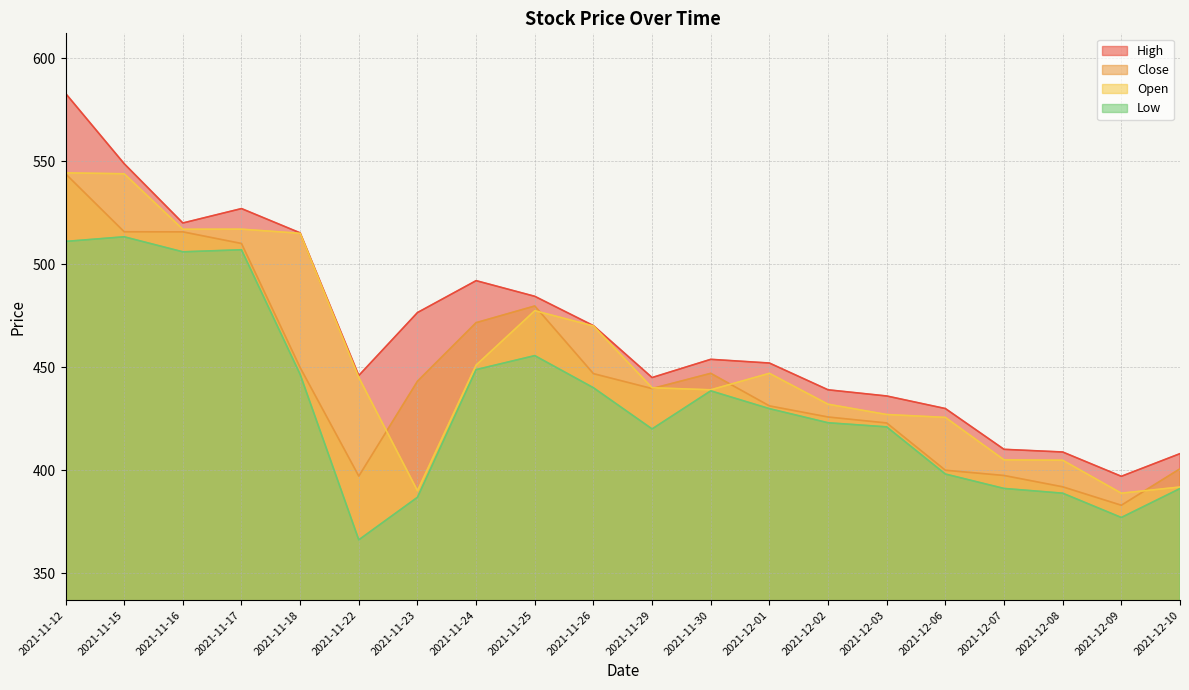

How many distinct data groups are displayed?

4